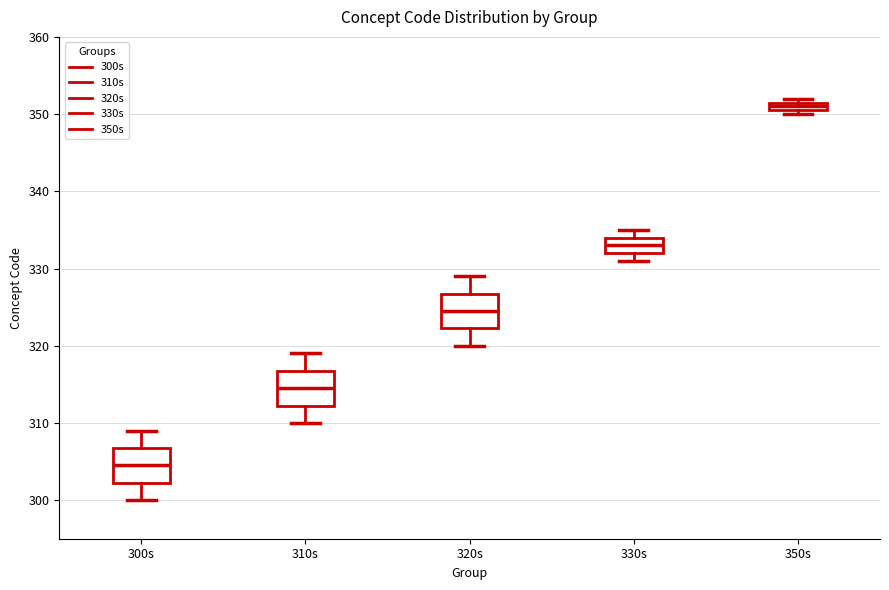

Which box has the lowest median line?

300s